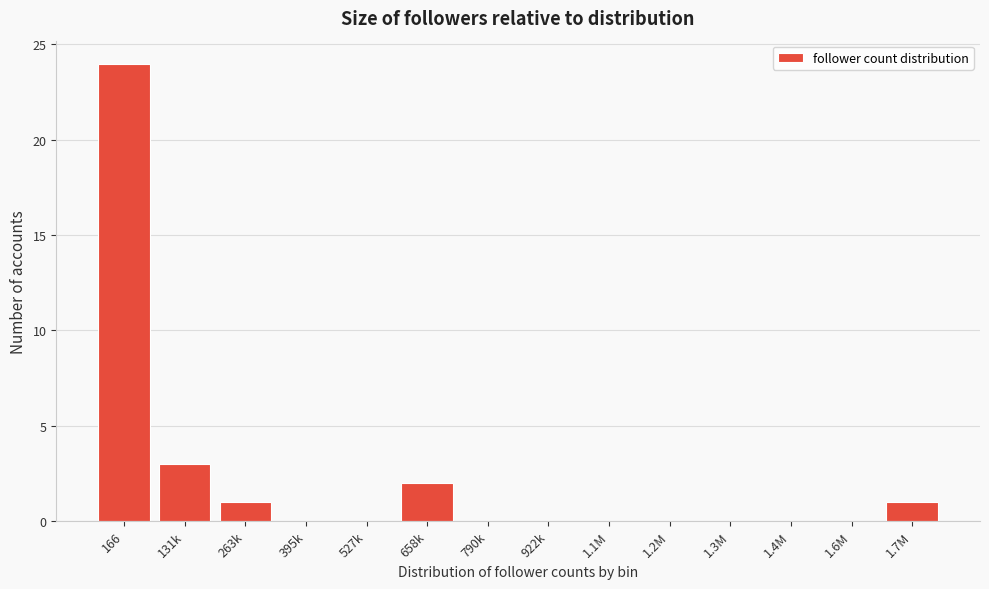

Reading left to right, transcribe all the data shown in this chart.

166=24	131k=3	263k=1	395k=0	527k=0	658k=2	790k=0	922k=0	1.1M=0	1.2M=0	1.3M=0	1.4M=0	1.6M=0	1.7M=1